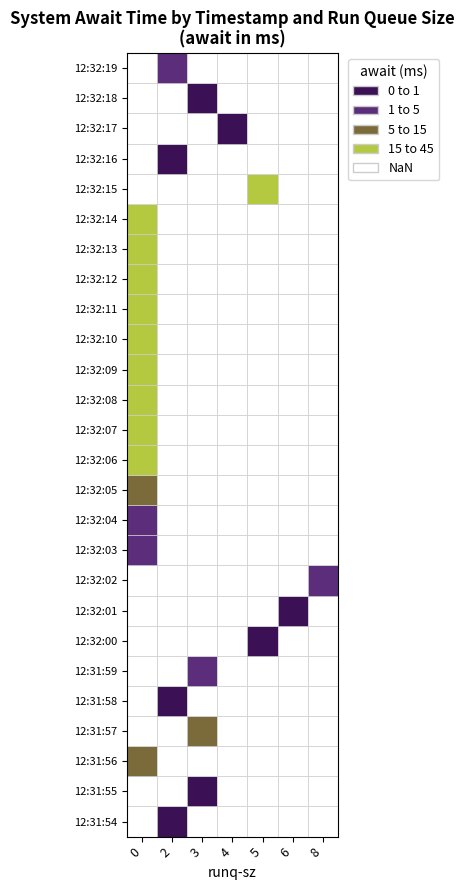

Reading left to right, what are all the values shown in this chart?

runq_values: 2.0	3.0	0.0	3.0	2.0	3.0	5.0	6.0	8.0	0.0	0.0	0.0	0.0	0.0	0.0	0.0	0.0	0.0	0.0	0.0	0.0	5.0	2.0	4.0	3.0	2.0
await_values: 0.0	0.3	12.2	14.0	0.5	2.8	0.6	0.1	1.1	3.0	2.2	9.6	37.0	31.1	33.3	30.4	35.3	40.4	38.8	28.9	42.0	16.0	0.4	0.5	0.6	1.0